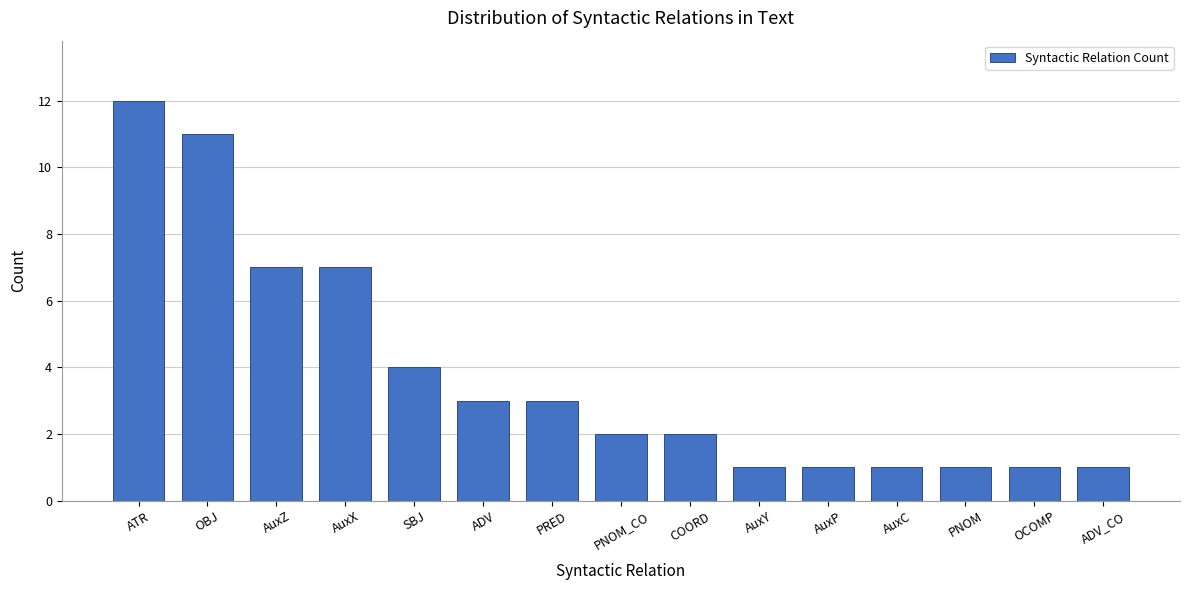

Reading left to right, transcribe all the data shown in this chart.

ATR=12	OBJ=11	AuxZ=7	AuxX=7	SBJ=4	ADV=3	PRED=3	PNOM_CO=2	COORD=2	AuxY=1	AuxP=1	AuxC=1	PNOM=1	OCOMP=1	ADV_CO=1